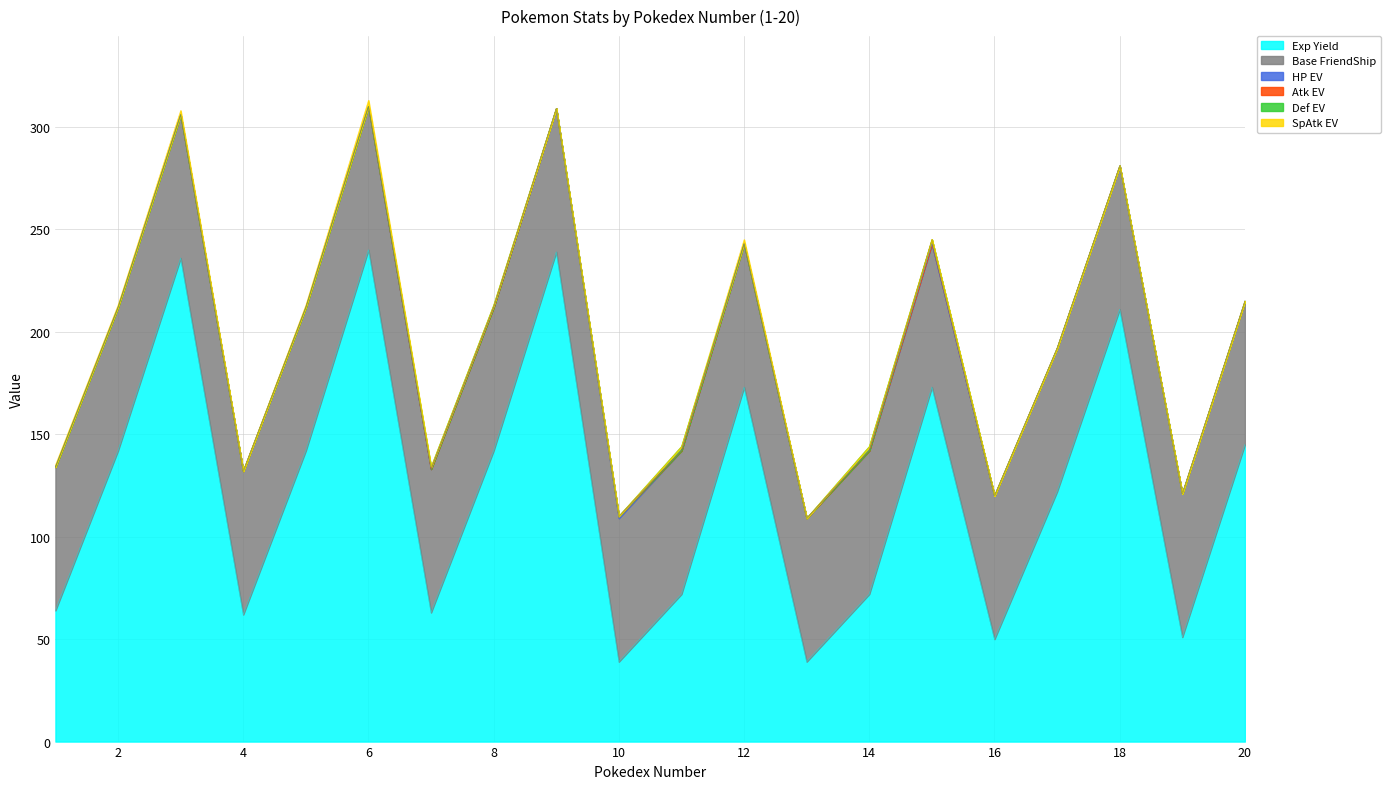

Which category has the lowest value in the HP EV series?

1